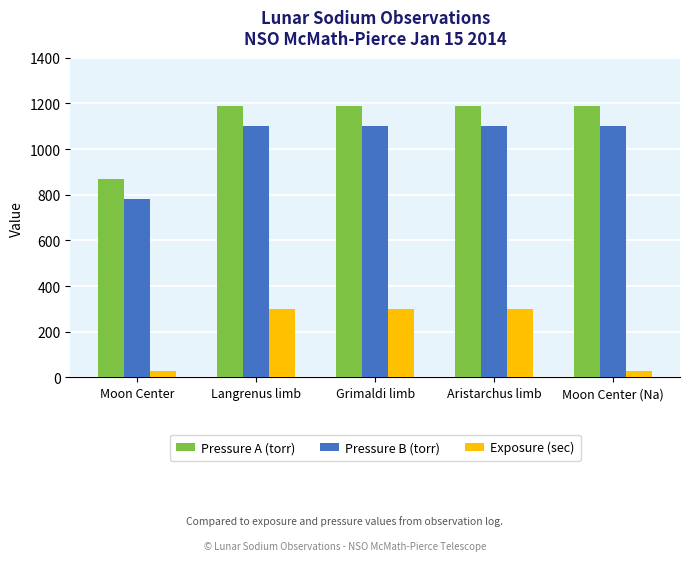

At Moon Center, list the series in order from largest to smallest.

Pressure A (torr), Pressure B (torr), Exposure (sec)